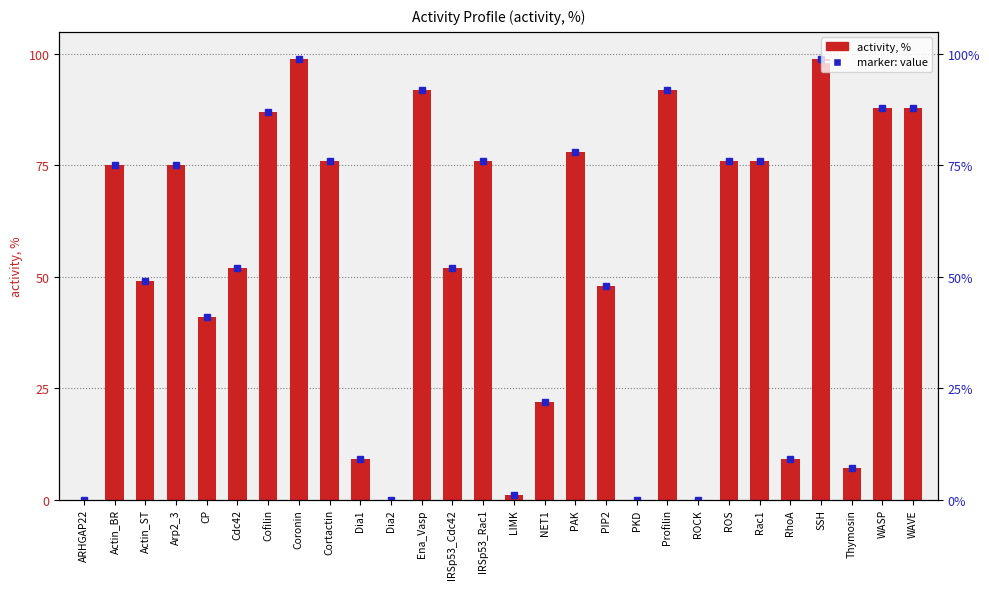

Does the chart contain stacked bars?

No